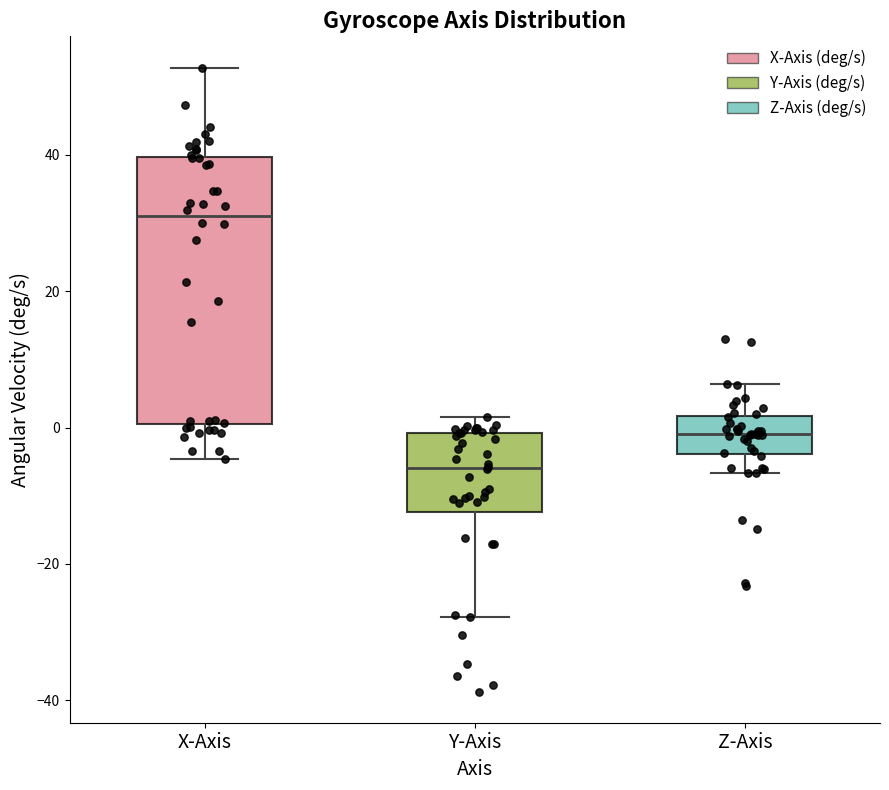

Reading left to right, read every box against the y-axis: the position of its median line, the range the box covers, and the ends of its whiskers. The values are not printed on the chart, so give them approximately, as read against the axis.

X-Axis: median 30, box 0 to 40, whiskers -4 to 52
Y-Axis: median -6, box -12 to 0, whiskers -28 to 2
Z-Axis: median 0, box -4 to 2, whiskers -6 to 6